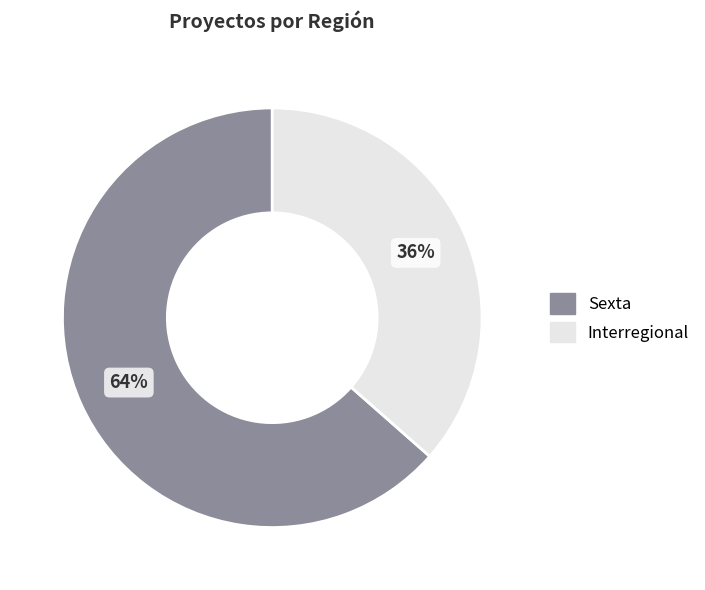

The Sexta slice represents 64% of the pie. True or false?

True